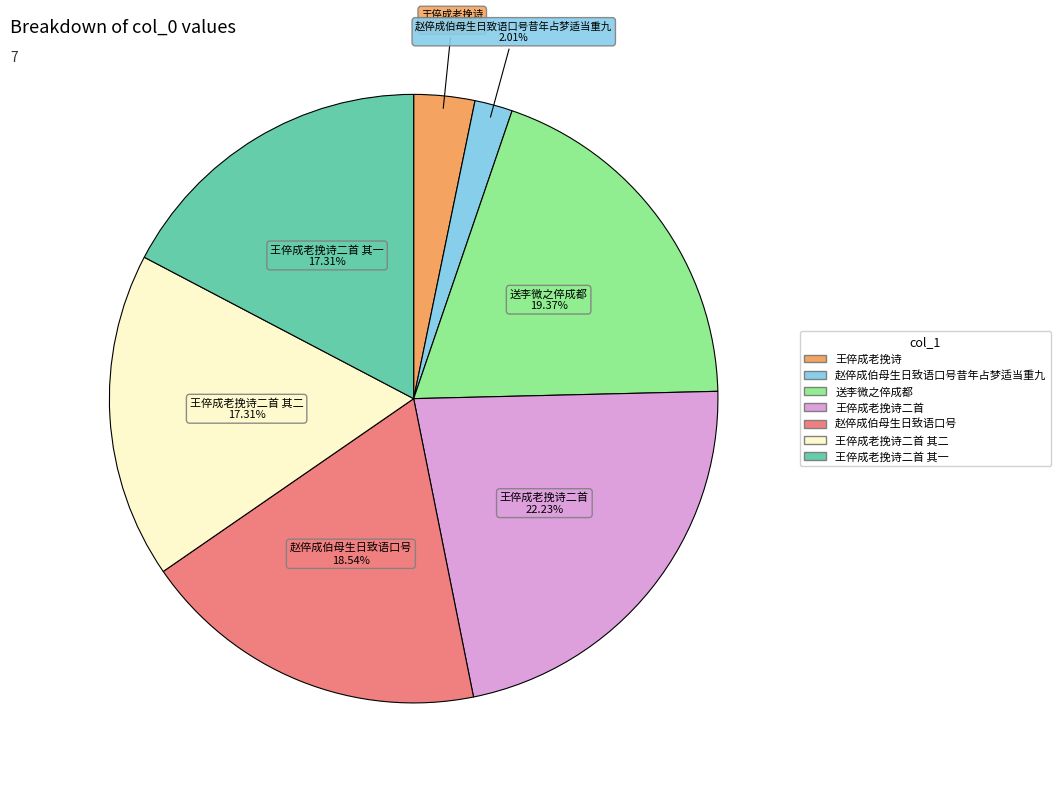

Is there any slice that represents more than half of the pie?

No